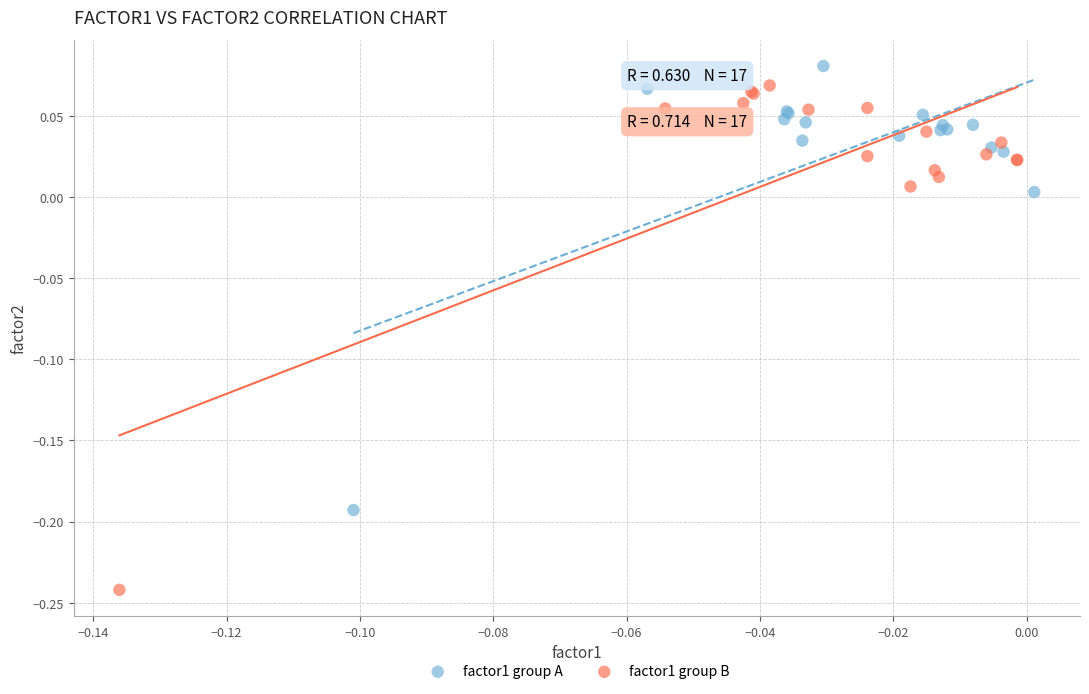

Which series has the widest spread of Y values?

factor1 group B